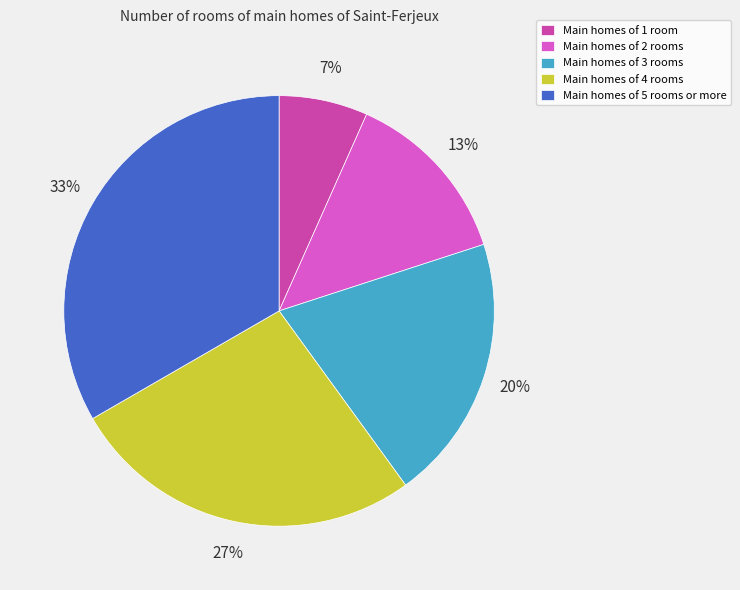

Does Main homes of 1 room account for over 50% of the chart?

No